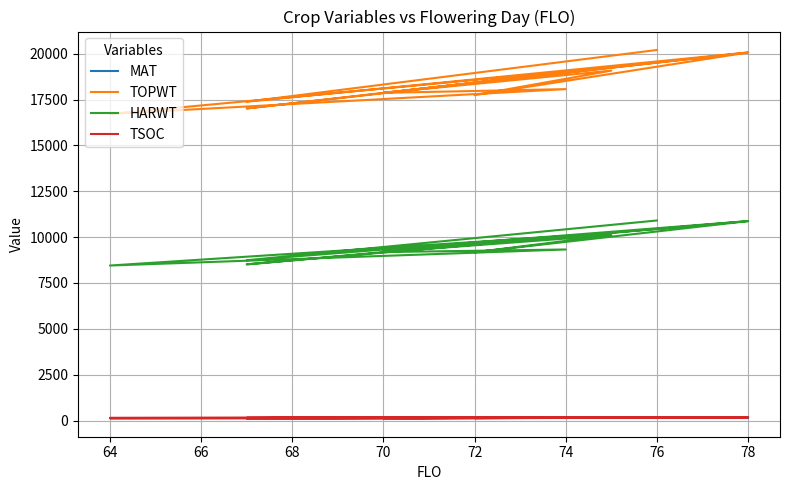

In TOPWT, how many points are higher than both neighbors (excluding endpoints)?

5